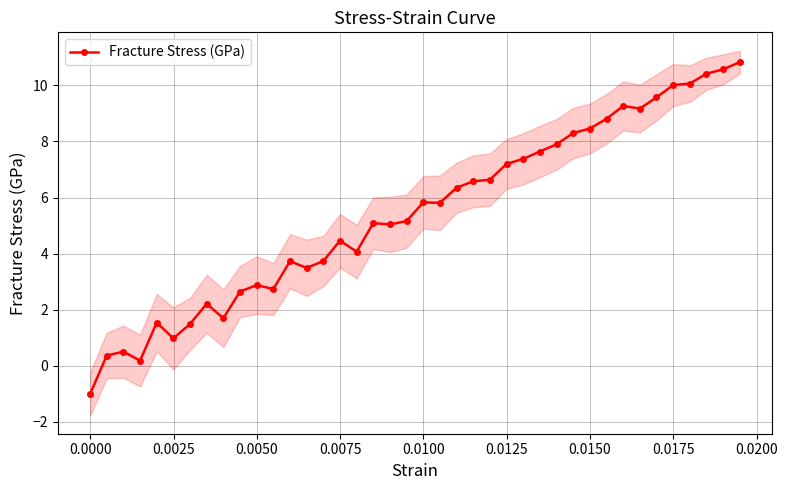

How many values exceed 5?

23